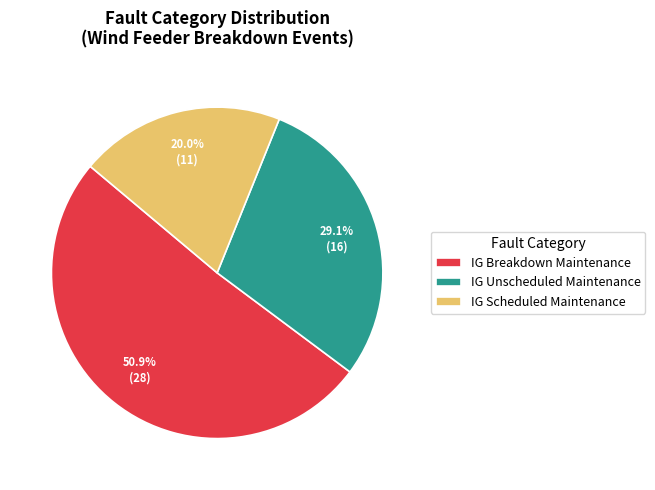

True or false: IG Scheduled Maintenance accounts for 20% of the total.

True